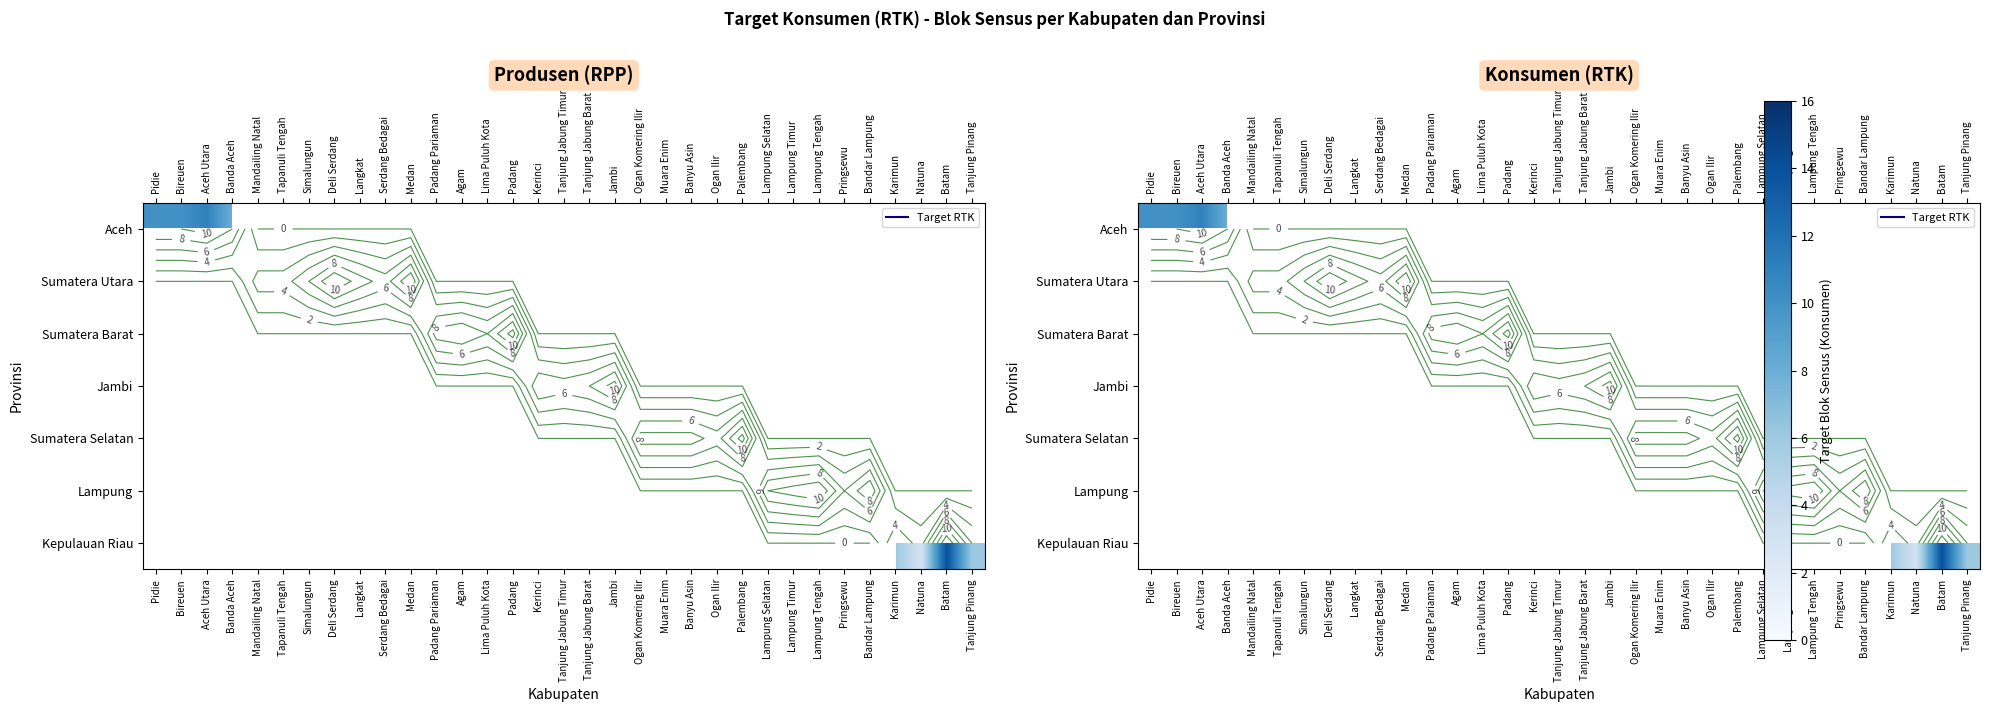

Which label corresponds to the smallest value in the chart?

Natuna